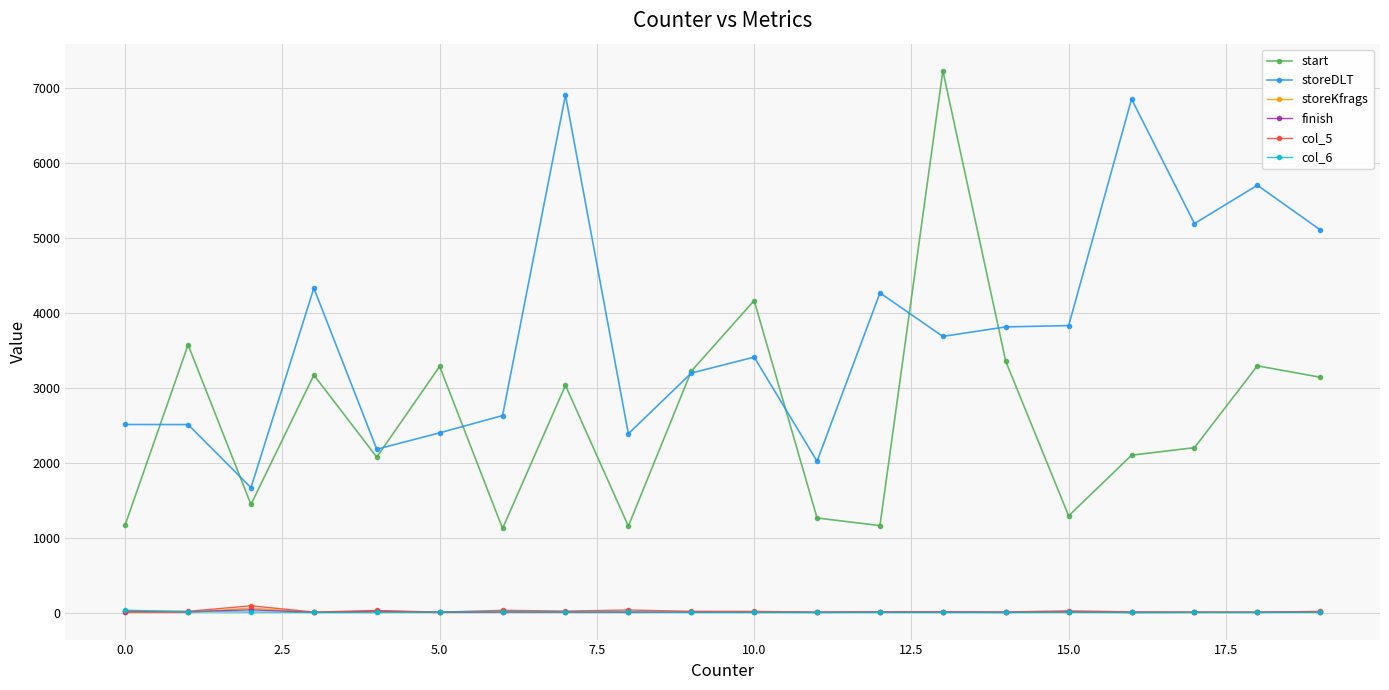

True or false: storeKfrags has more than 0 interior local peaks.

True